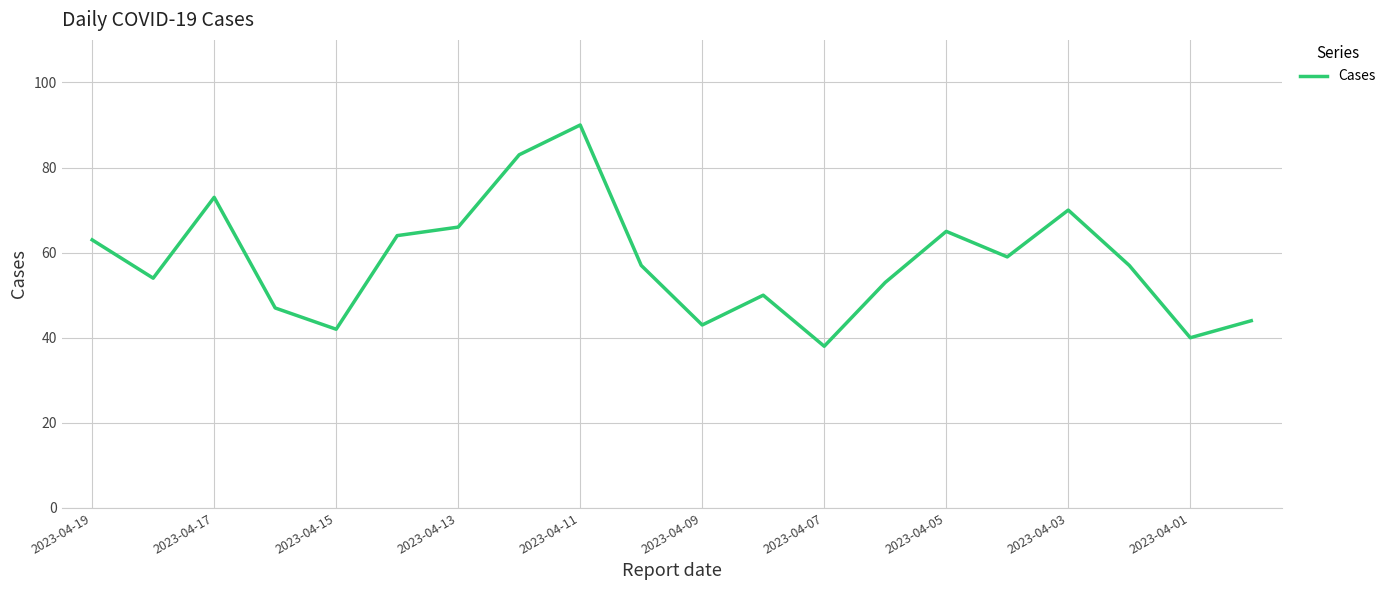

What is the difference between the maximum and minimum values?

52